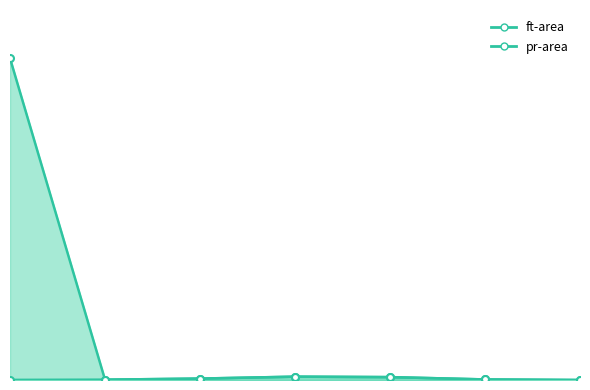

How many times do ft and pr cross each other?

1